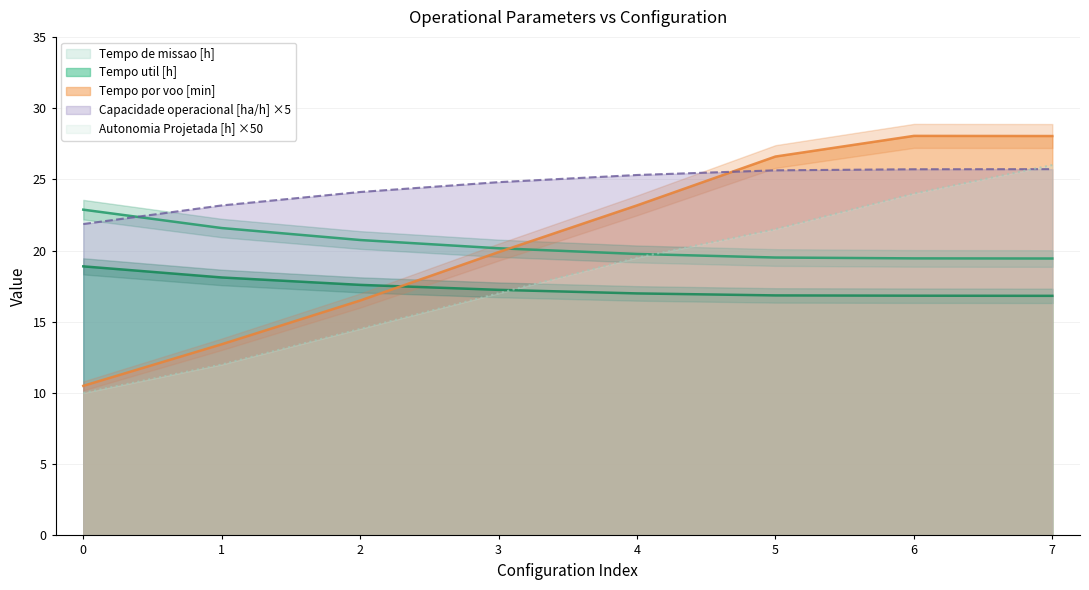

True or false: Autonomia Projetada [h] has more than 1 interior local peaks.

False